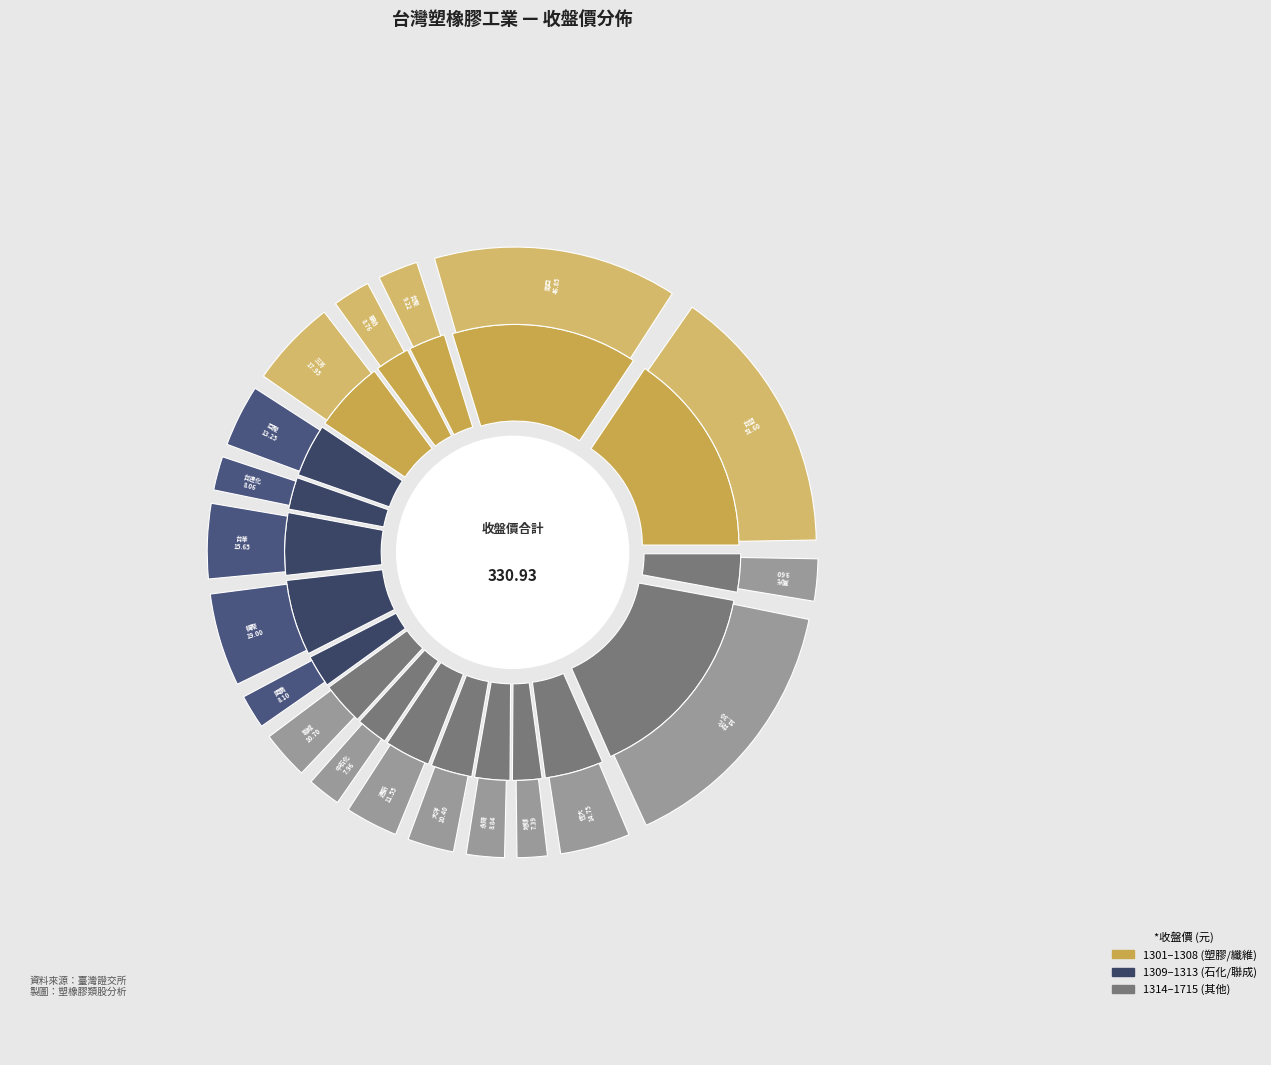

Which category has the smallest portion of the pie?

1324